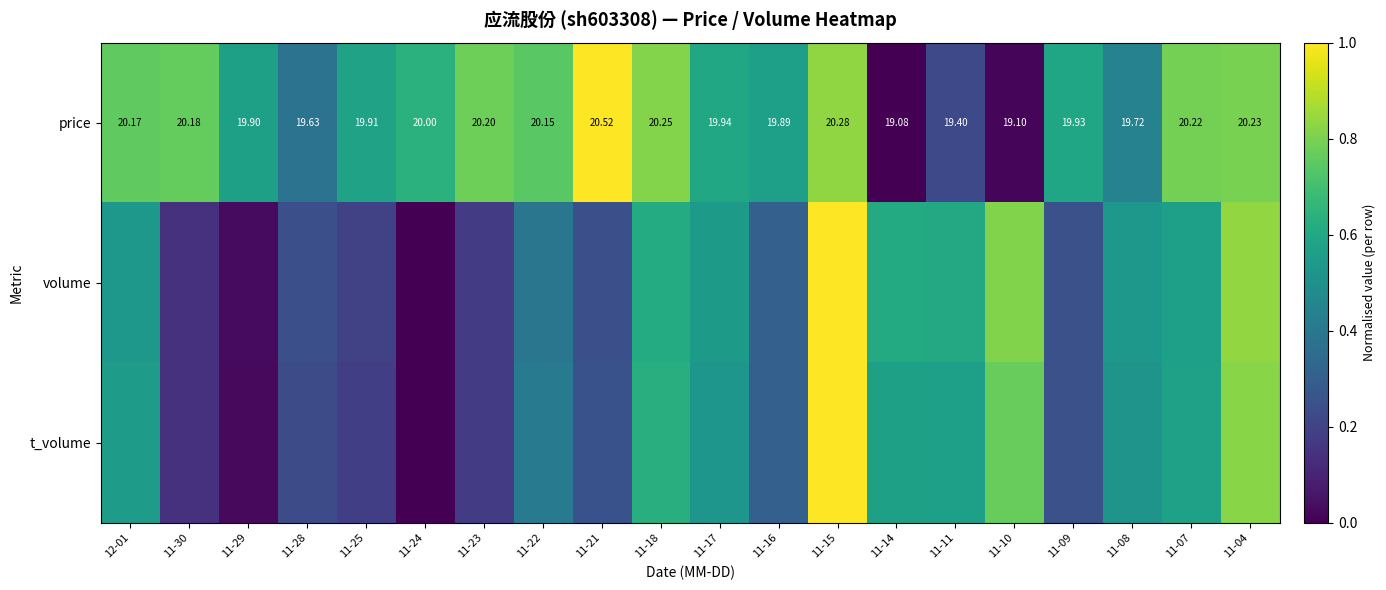

The value of volume at 11-21 is 0.4. True or false?

False